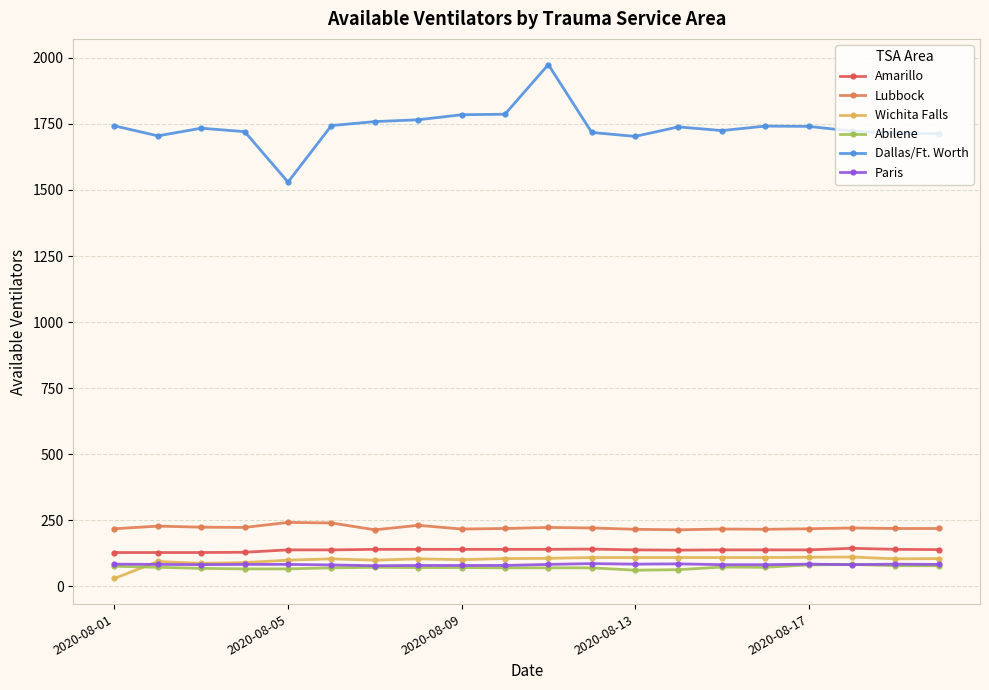

True or false: Wichita Falls has more than 0 points higher than both neighbors.

True